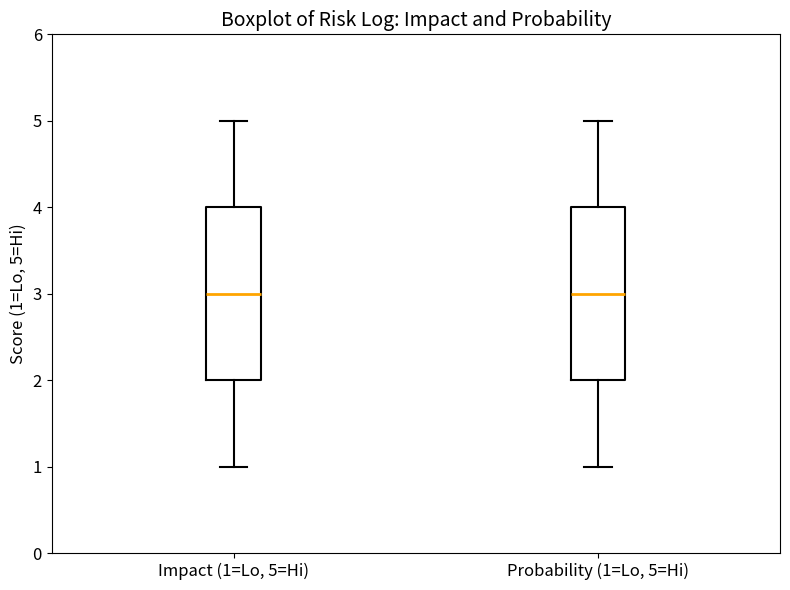

Reading left to right, transcribe this box plot: for each box, give where its median line is, the range the box spans, and where its two whiskers end, as read against the y-axis. The values are not printed on the chart, so give them approximately, as read against the axis.

Impact (1=Lo, 5=Hi): median 3, box 2 to 4, whiskers 1 to 5
Probability (1=Lo, 5=Hi): median 3, box 2 to 4, whiskers 1 to 5